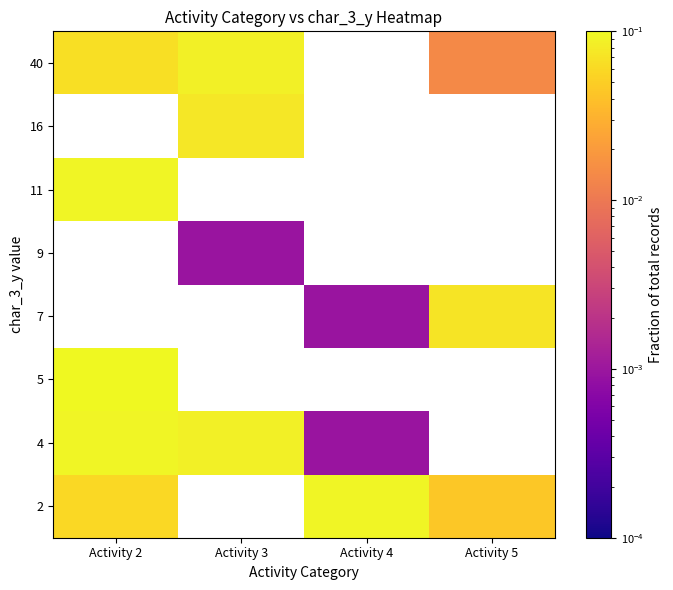

List the labels in order of 16 value, largest first.

Activity 2, Activity 3, Activity 4, Activity 5